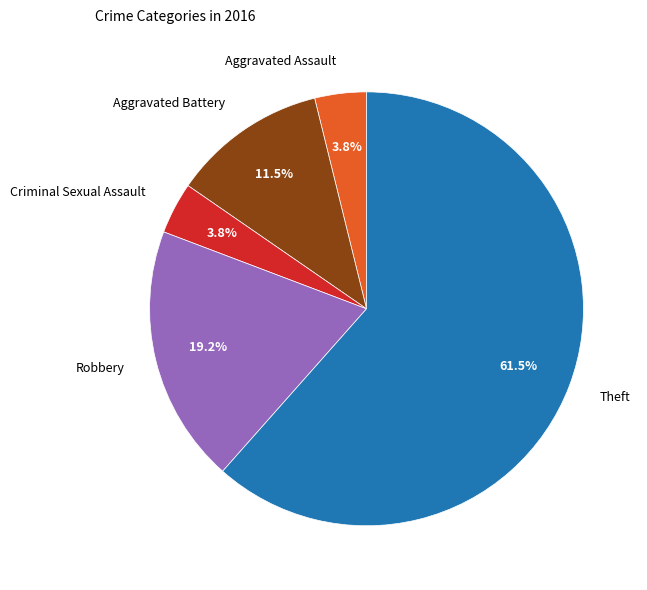

Combined, do Aggravated Battery and Criminal Sexual Assault account for over 50%?

No